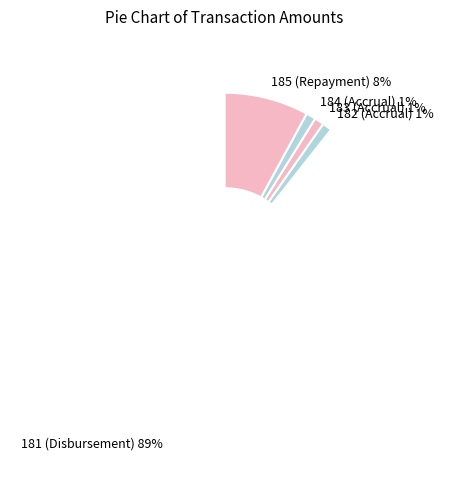

True or false: 184 (Accrual) accounts for 1% of the total.

True